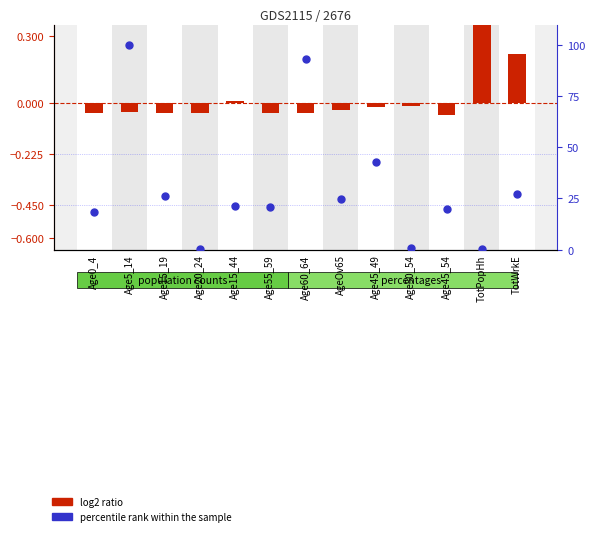

Is the value of percentile rank within the sample at Age15_44 greater than the value of log2 ratio at TotPopHh?

Yes